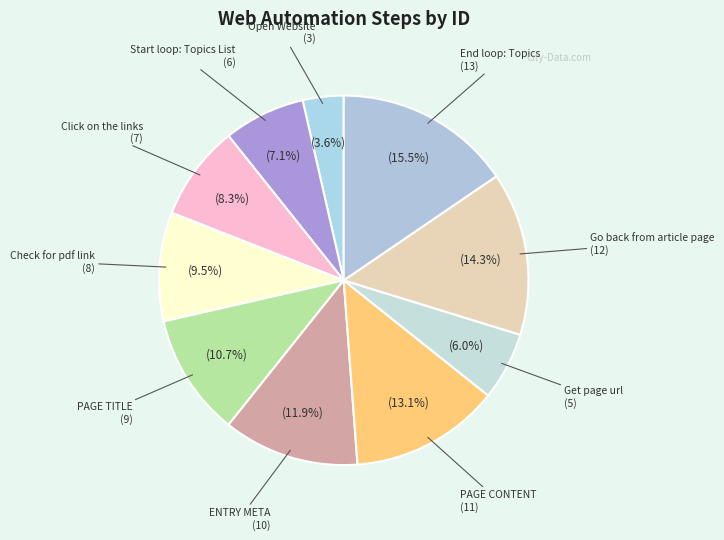

To the nearest percent, what is the difference between the PAGE TITLE and Start loop: Topics List slice percentages?

4%